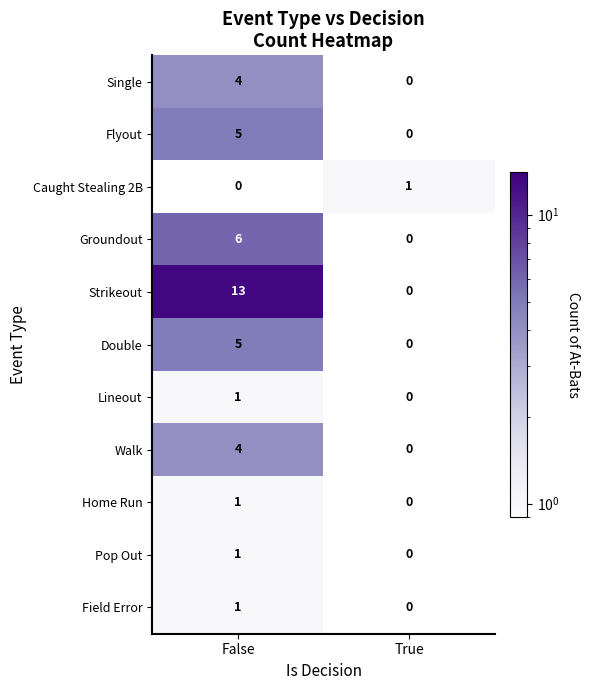

At which category is the sum across all series the highest?

False